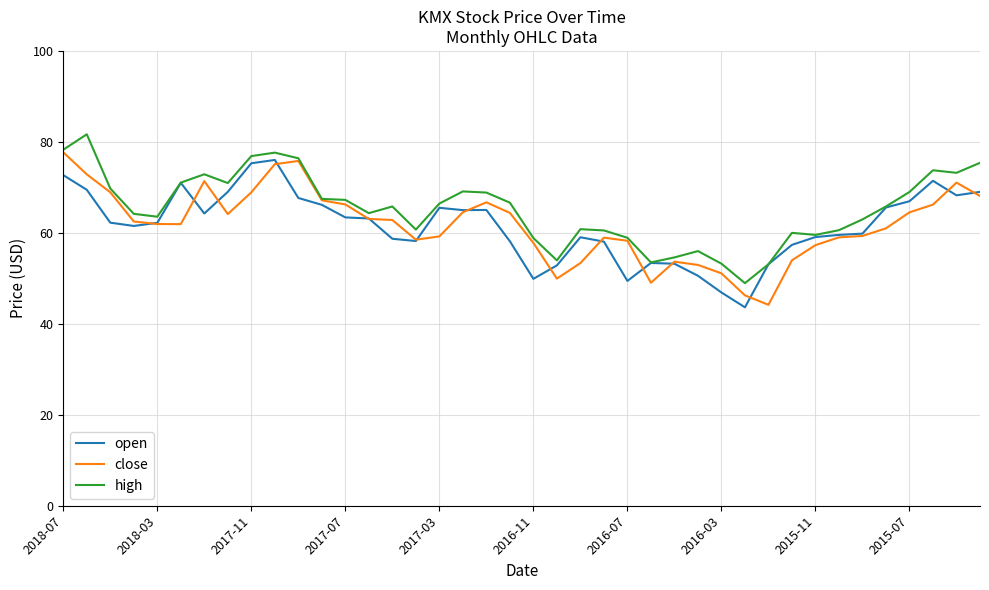

Does the chart have visible grid lines?

Yes